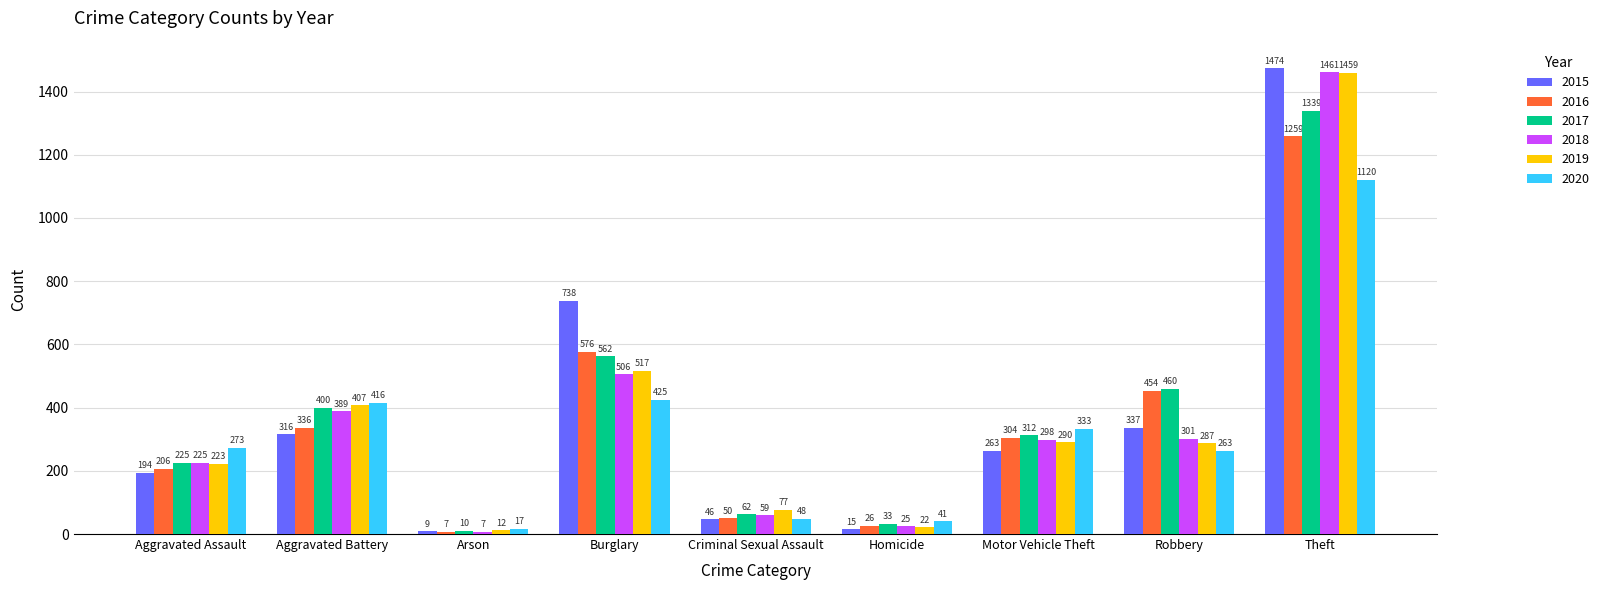

Which series has the widest spread of values?

2015